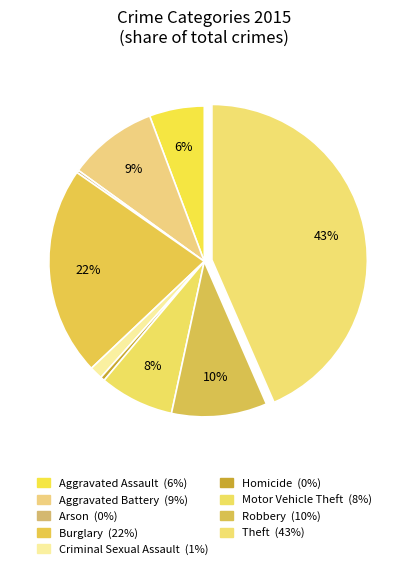

How many segments does this pie chart have?

9